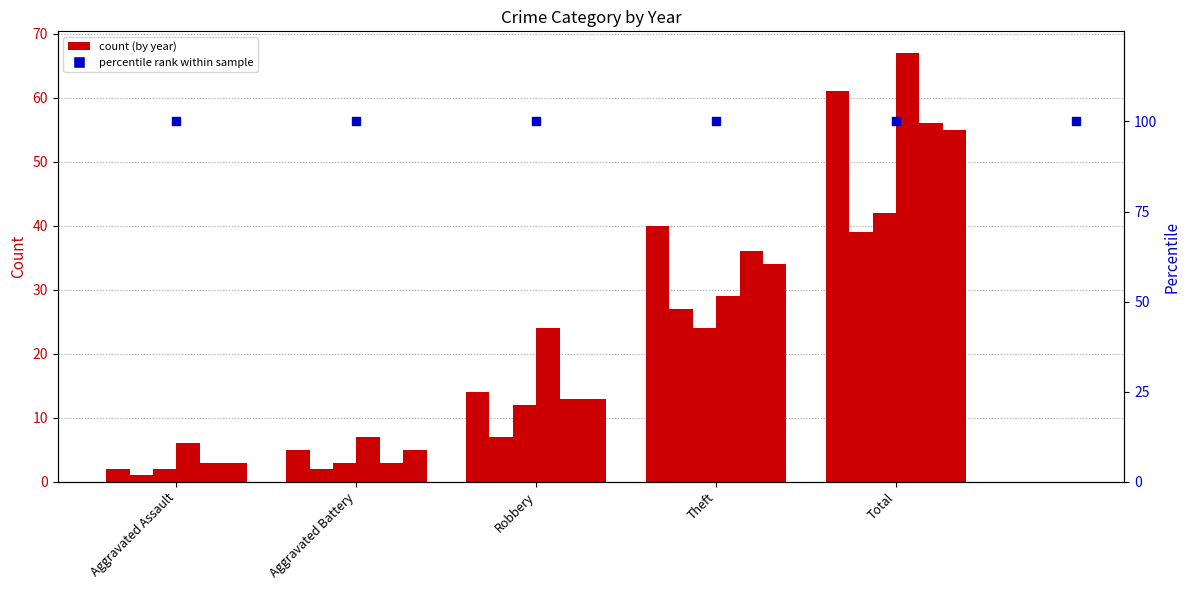

At which category is the sum across all series the highest?

Total